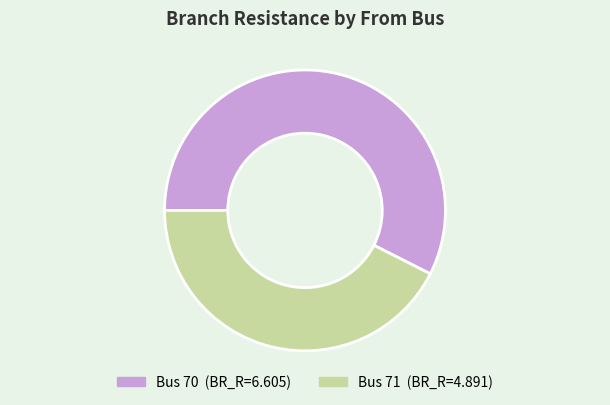

Which category accounts for the majority?

Bus 70 (BR_R=6.605)